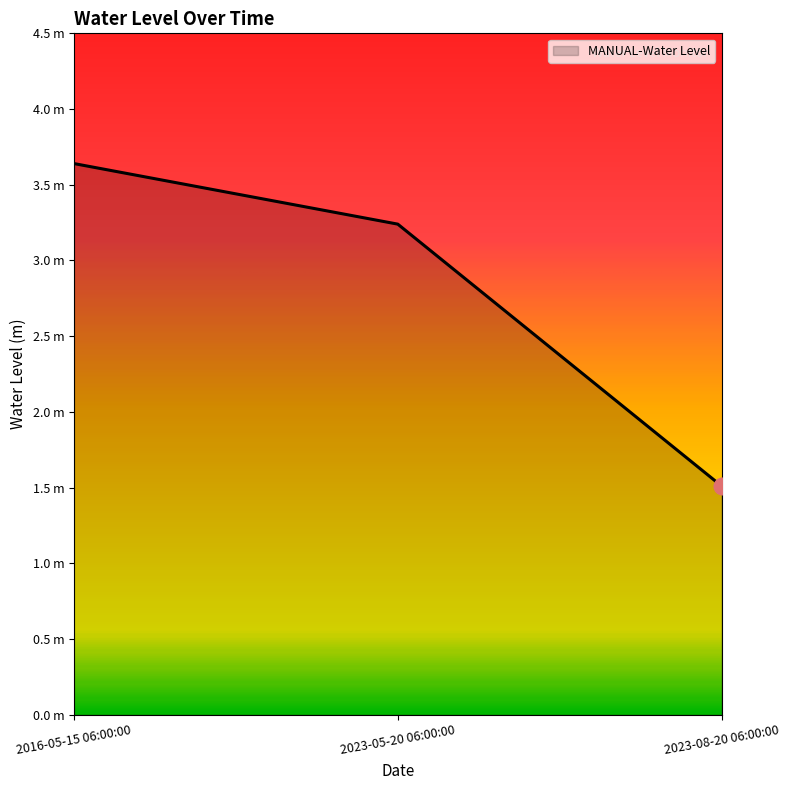

Does the chart have visible grid lines?

No